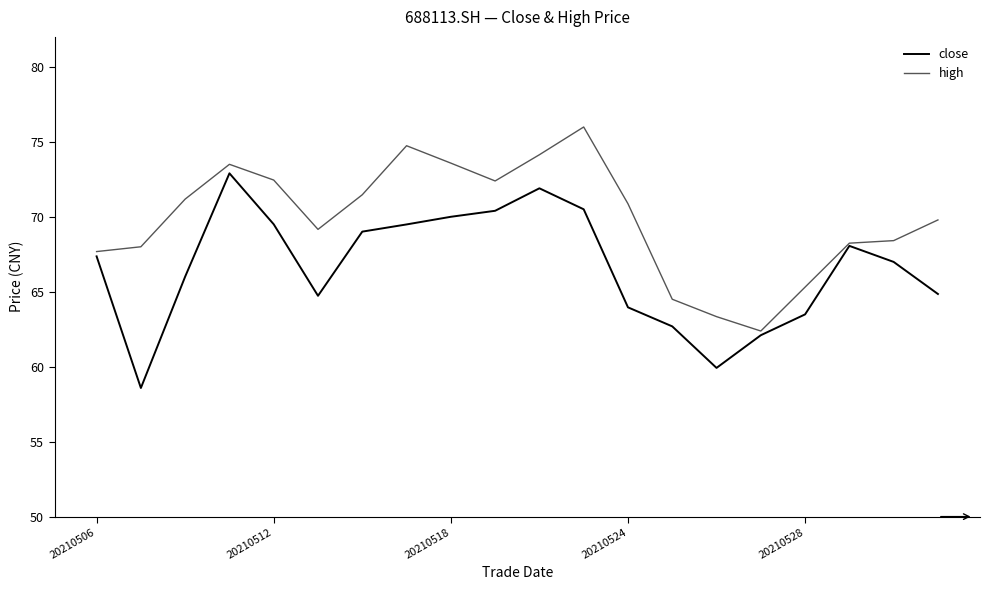

What is the highest value of the high series?

76.0